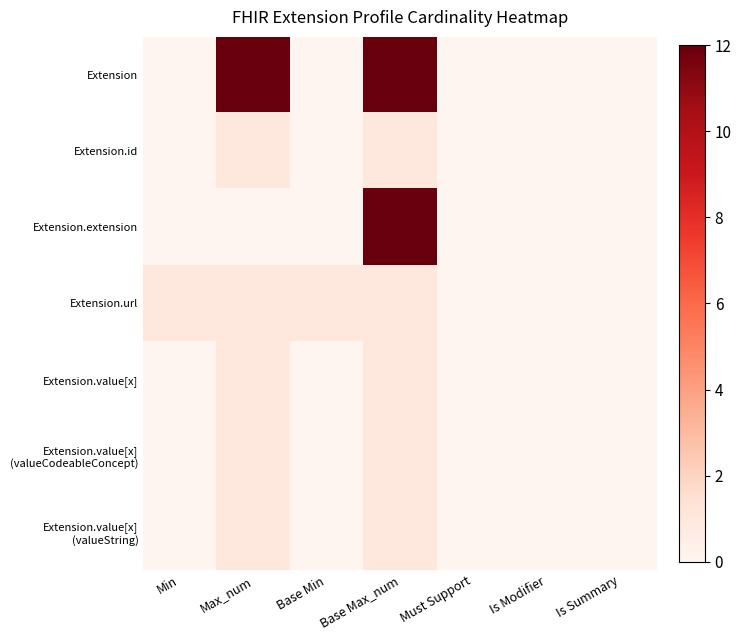

At Is Summary, list the series in order from smallest to largest.

Extension, Extension.id, Extension.extension, Extension.url, Extension.value[x], Extension.value[x] (valueCodeableConcept), Extension.value[x] (valueString)